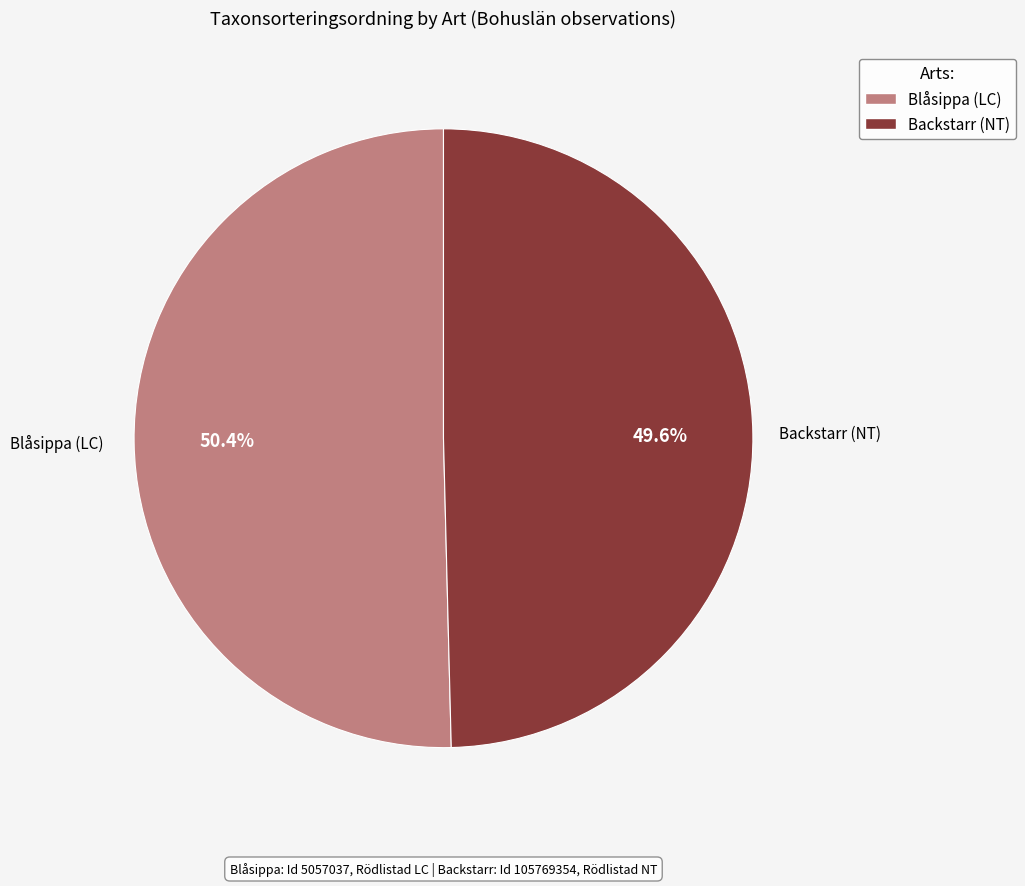

To the nearest percent, what is the combined percentage of Blåsippa (LC) and Backstarr (NT)?

100%